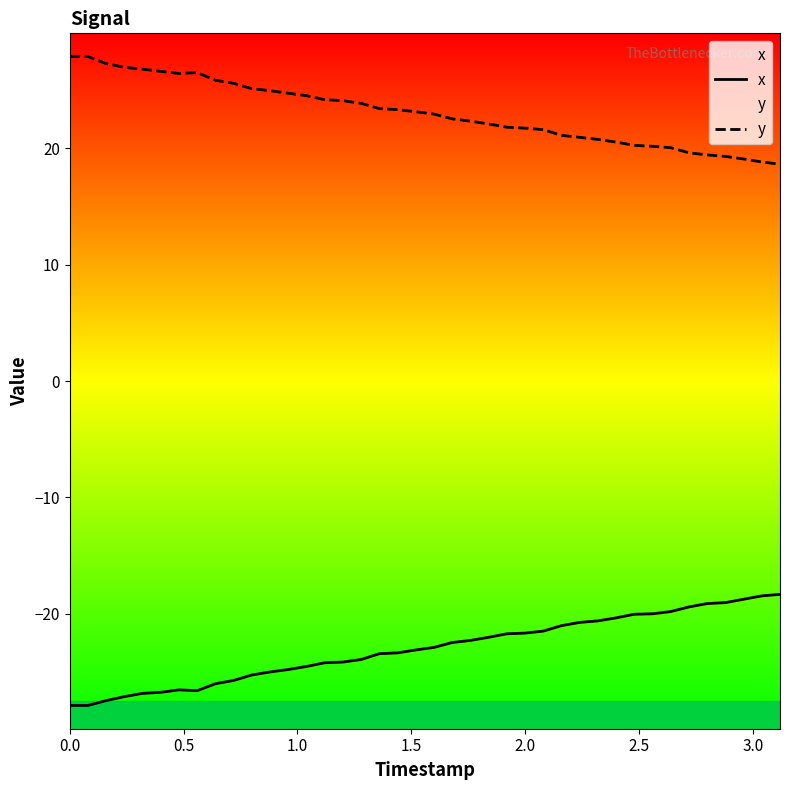

True or false: y and x intersect in this chart.

False